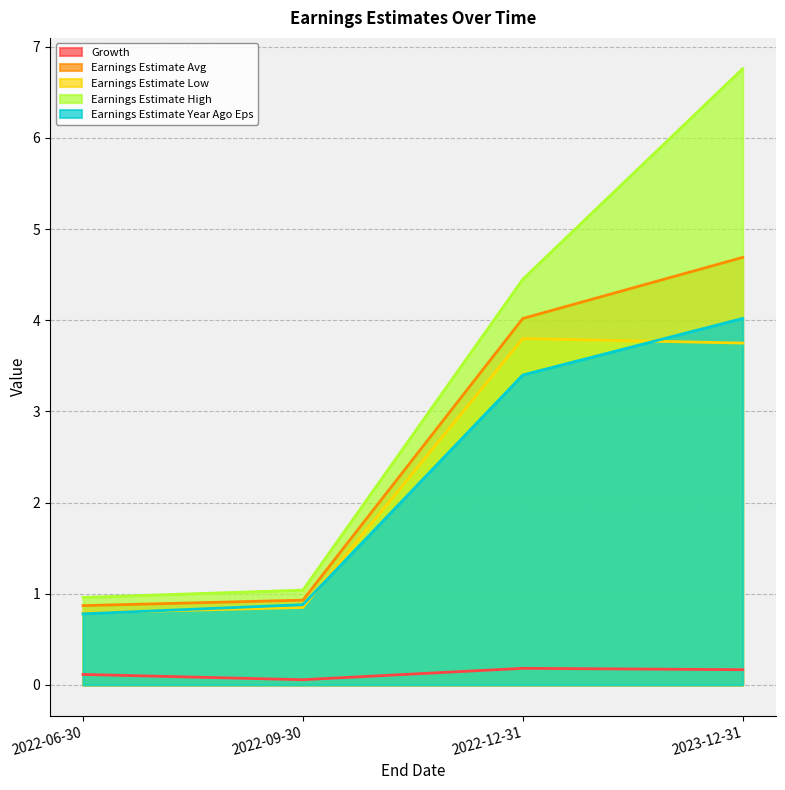

Reading right to left, transcribe all the data shown in this chart.

Growth: 2023-12-31=0.2	2022-12-31=0.2	2022-09-30=0.1	2022-06-30=0.1
Earnings Estimate Avg: 2023-12-31=4.7	2022-12-31=4.0	2022-09-30=0.9	2022-06-30=0.9
Earnings Estimate Low: 2023-12-31=3.8	2022-12-31=3.8	2022-09-30=0.8	2022-06-30=0.8
Earnings Estimate High: 2023-12-31=6.8	2022-12-31=4.5	2022-09-30=1.0	2022-06-30=1.0
Earnings Estimate Year Ago Eps: 2023-12-31=4.0	2022-12-31=3.4	2022-09-30=0.9	2022-06-30=0.8